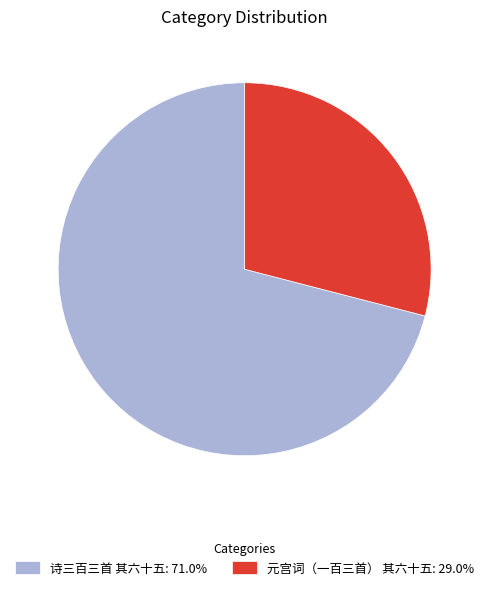

What is the ratio of the value at 诗三百三首 其六十五: 71.0% to the value at 元宫词（一百三首） 其六十五: 29.0%?

2.4